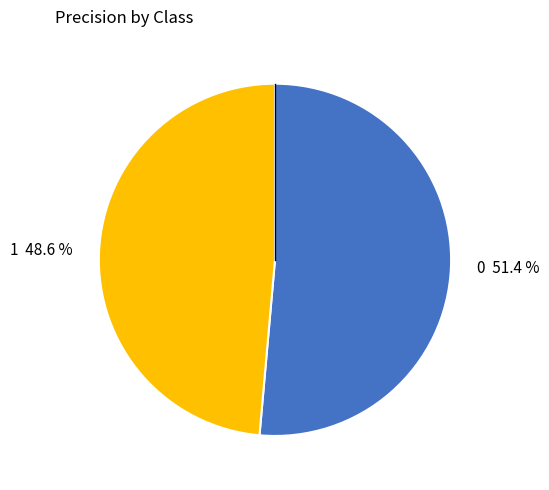

To the nearest percent, what is the average slice percentage?

50%